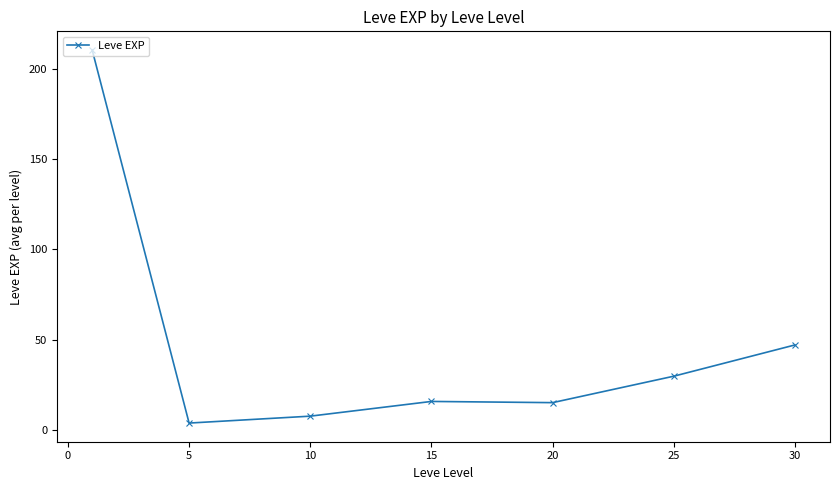

What is the maximum value shown in the chart?

210.7